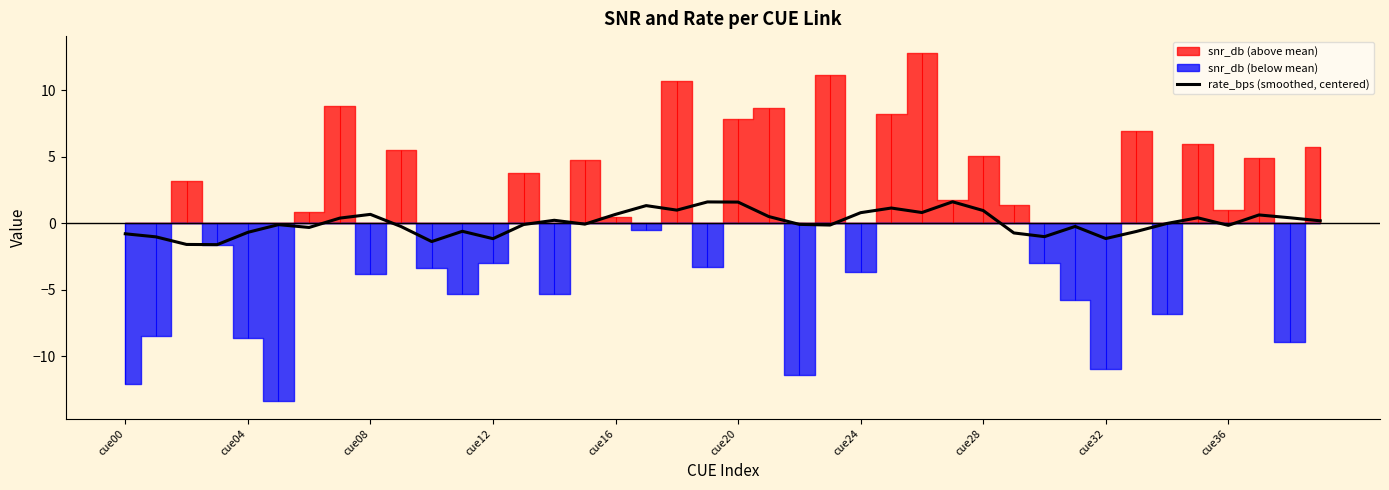

How many lines are shown in the chart?

1